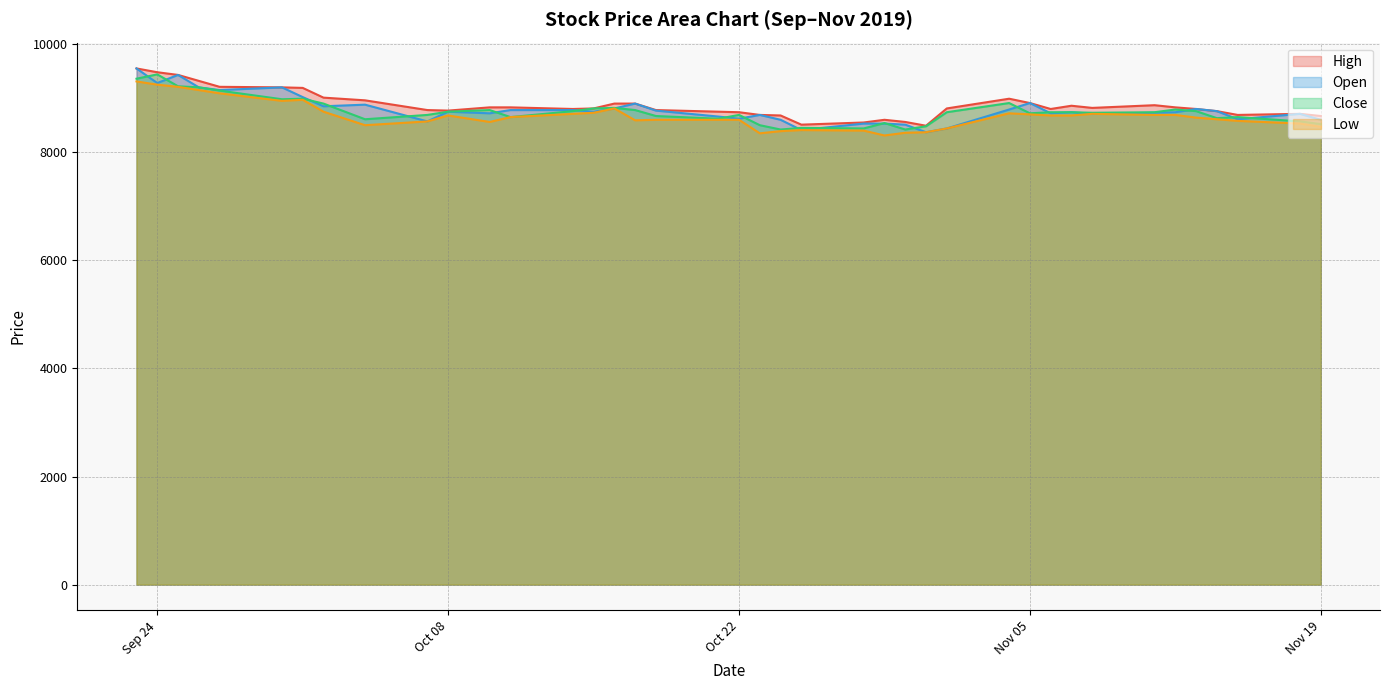

Which series has the largest total across all categories?

High